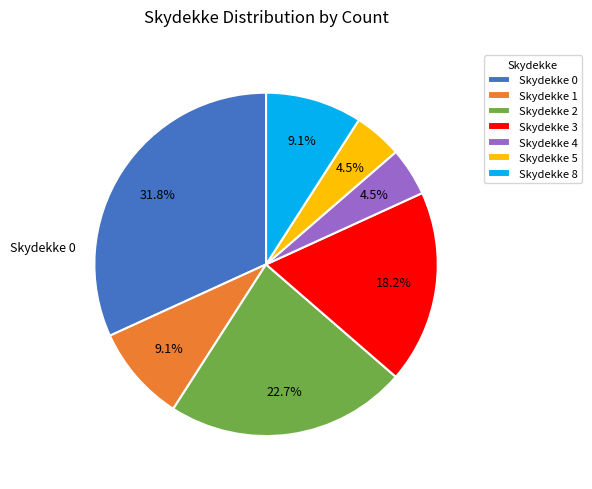

Which slice is the largest?

Skydekke 0